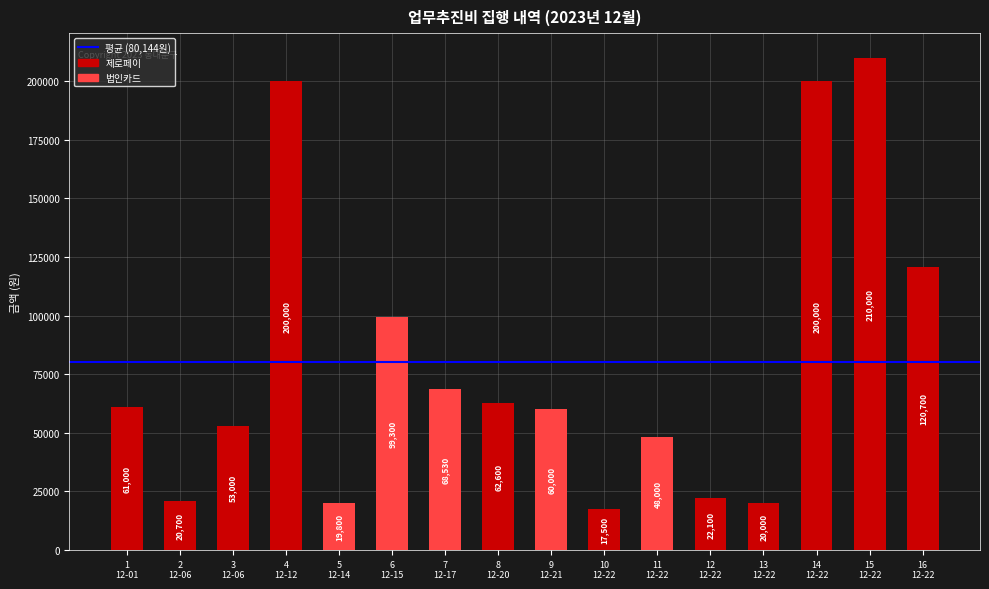

What is the maximum value shown in the chart?

210000